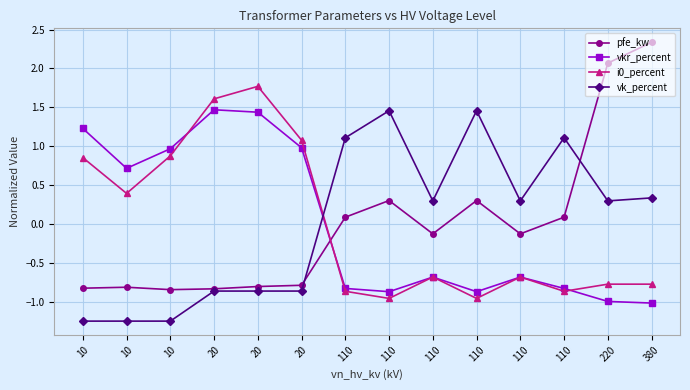

Does the chart have visible grid lines?

Yes